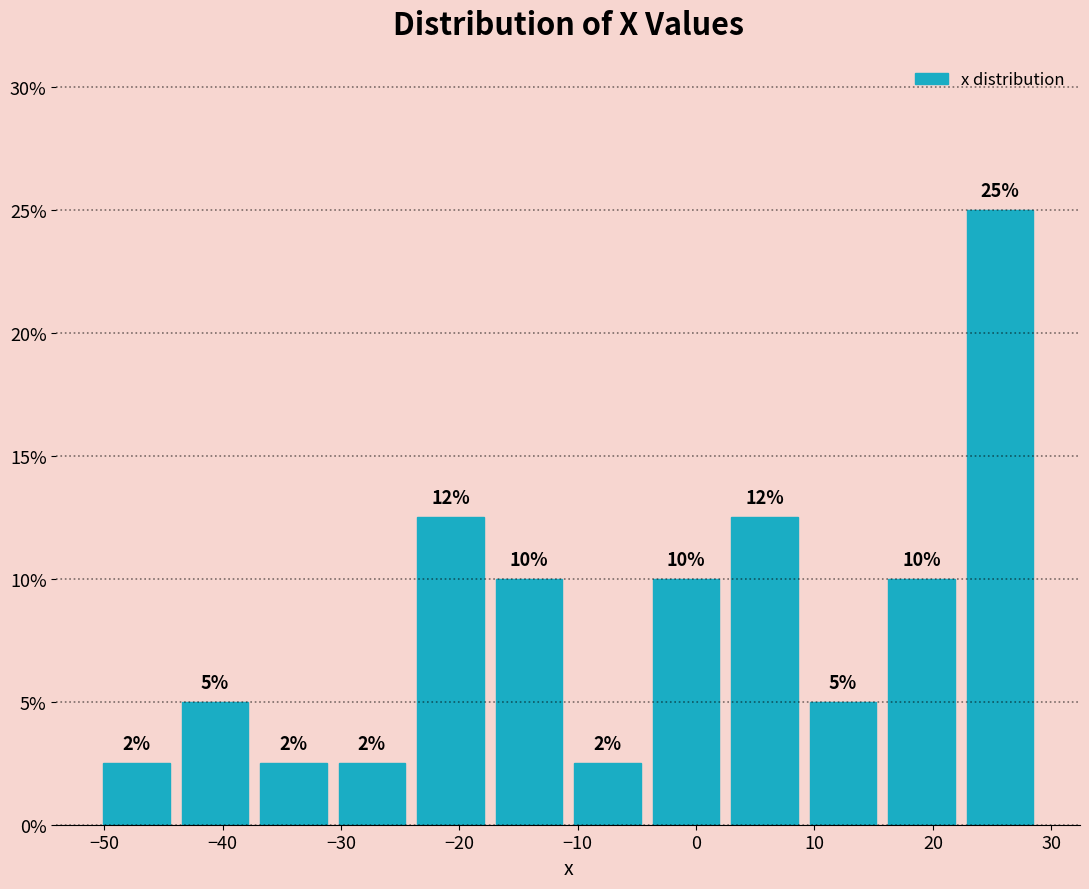

Which range on the x-axis has the tallest bar?

22 to 29